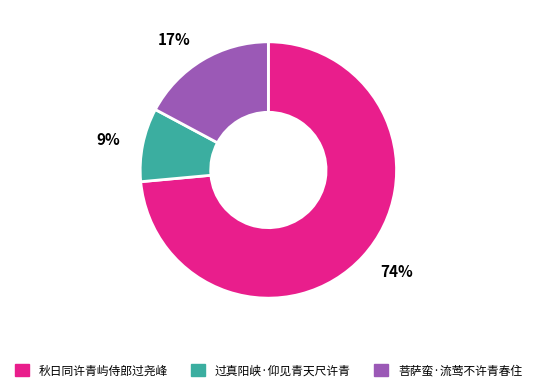

Count the number of slices in the pie.

3